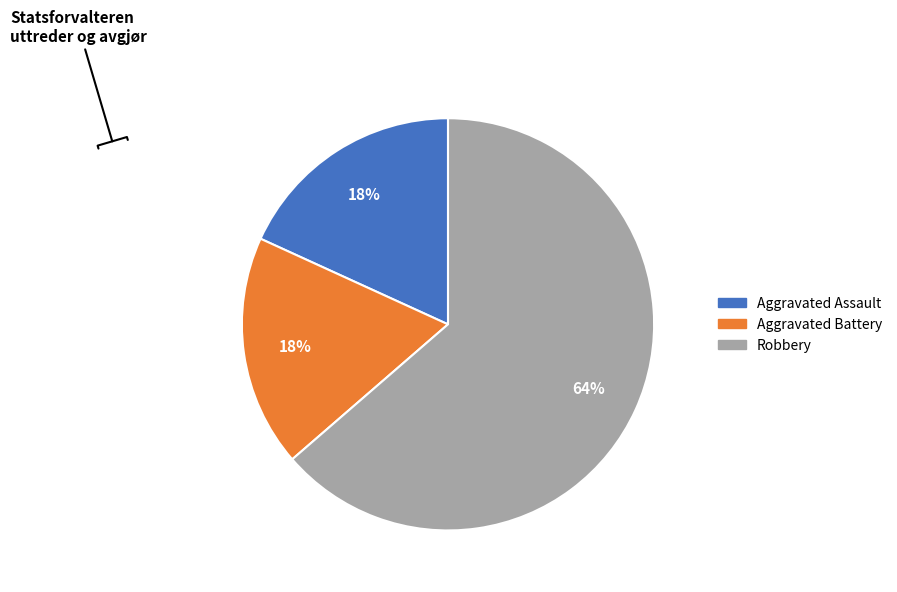

How many slices are in this pie chart?

3